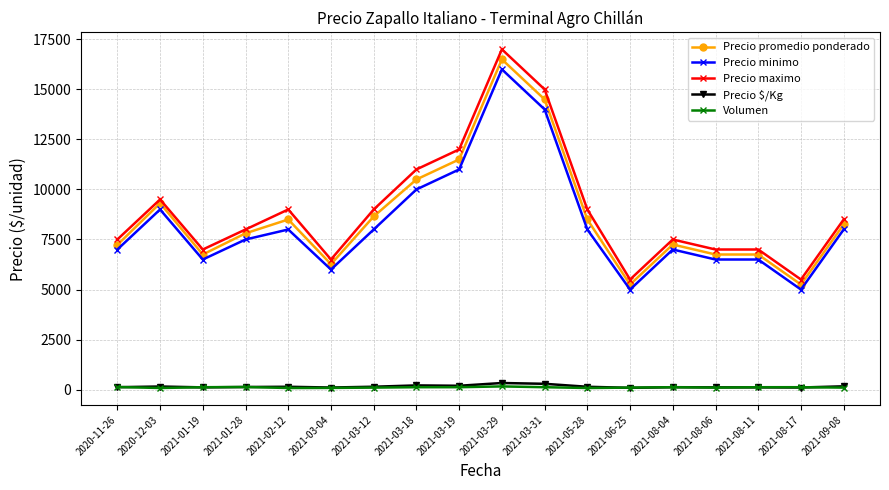

True or false: Volumen and Precio minimo cross at least once.

False